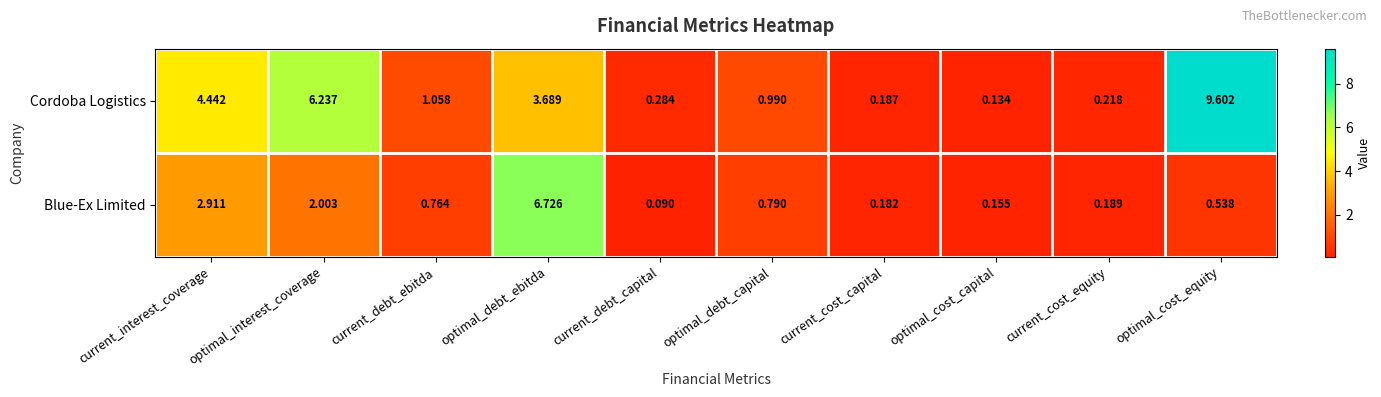

Which series has the largest total across all categories?

Cordoba Logistics